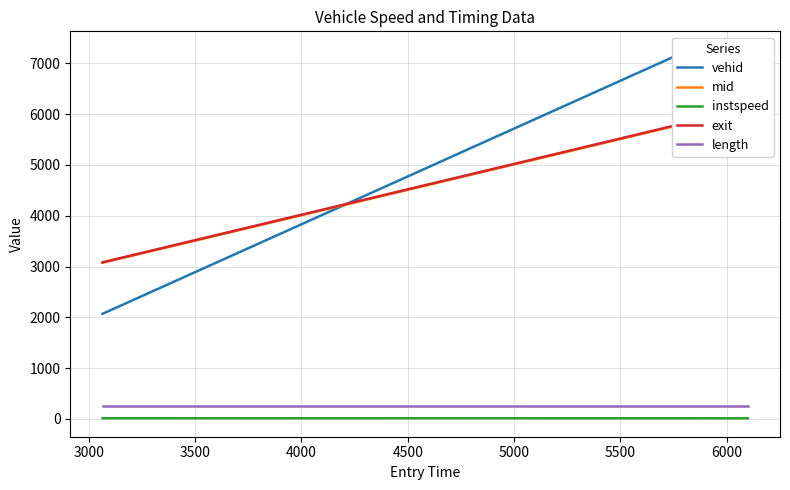

What is the lowest value of the length series?

244.9